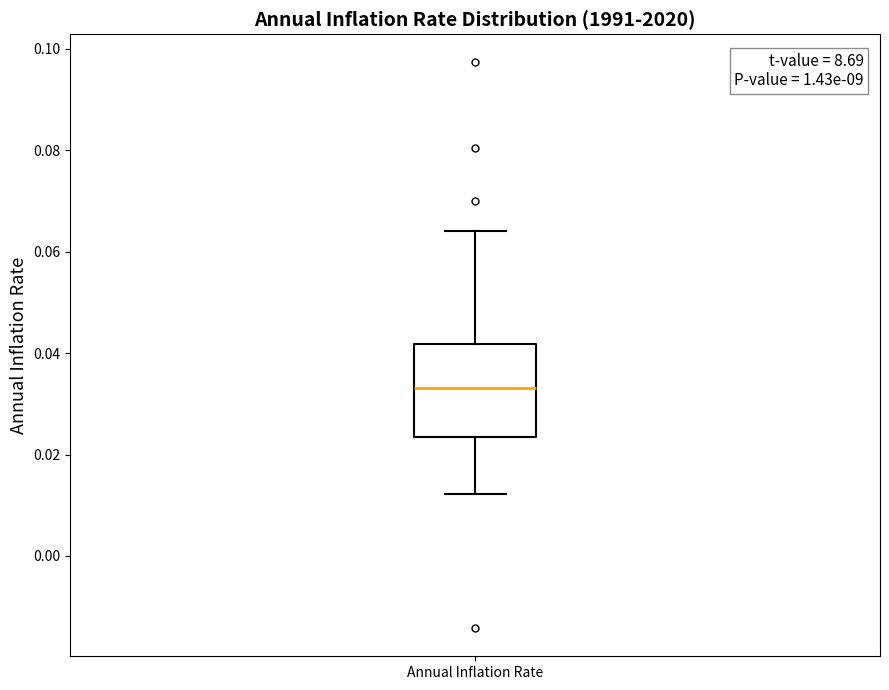

Where does the lower whisker of the box for Annual Inflation Rate end on the y-axis? The values are not printed on the chart, so give them approximately, as read against the axis.

0.012